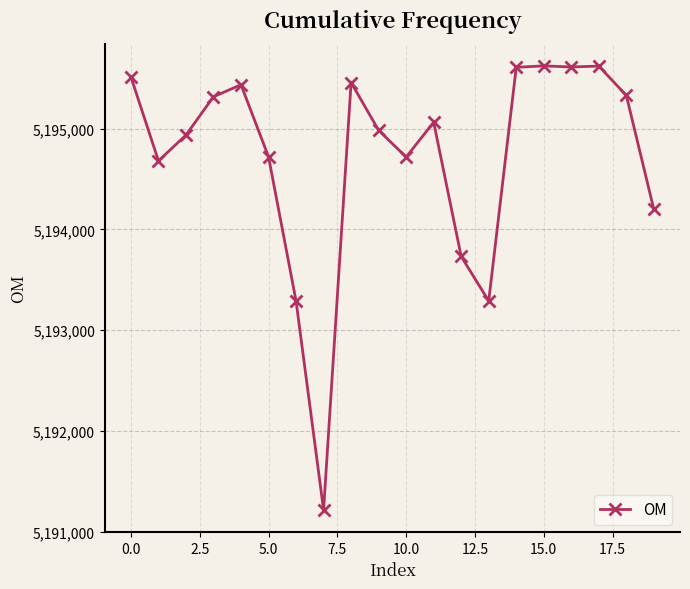

What is the value of the 15th point from the left?

5195607